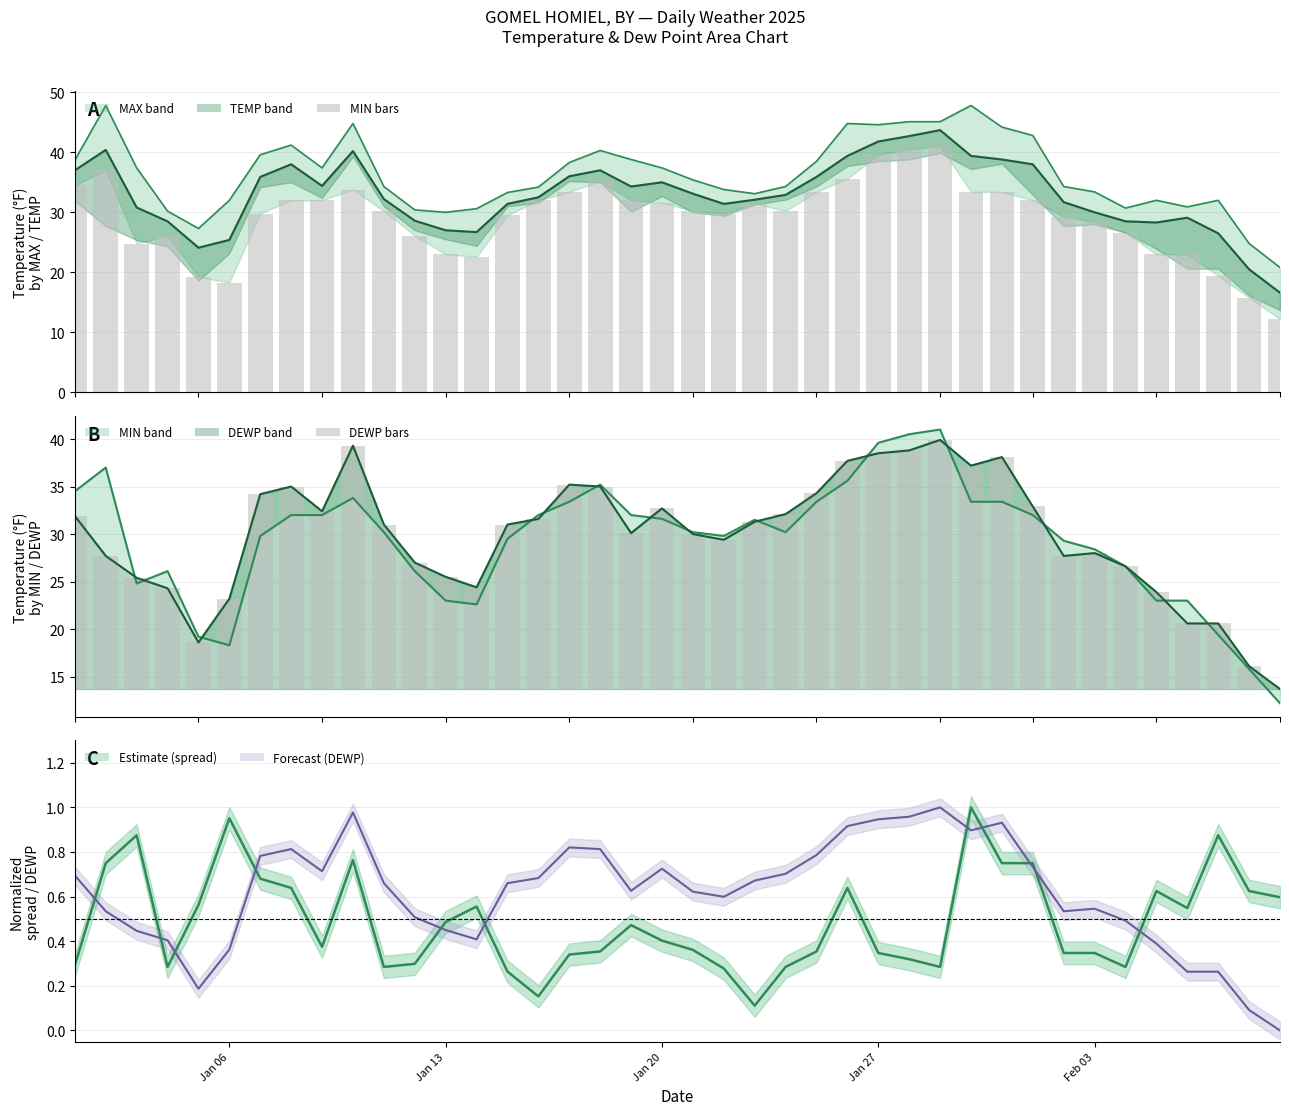

At which label does DEWP first exceed 31?

2025-01-01